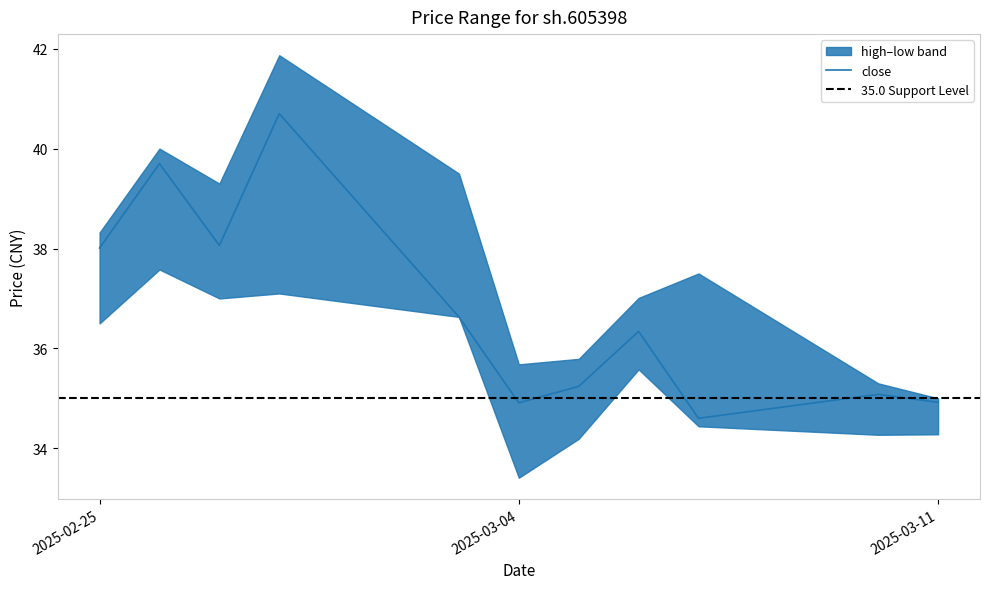

What is the maximum value for close?

40.7